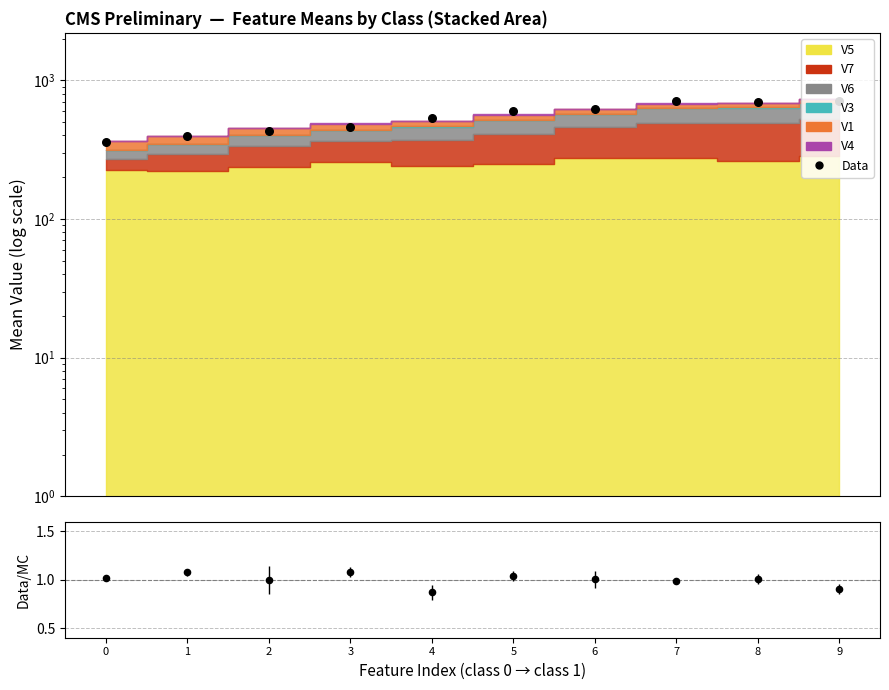

At how many categories does at least one series exceed 116?

10